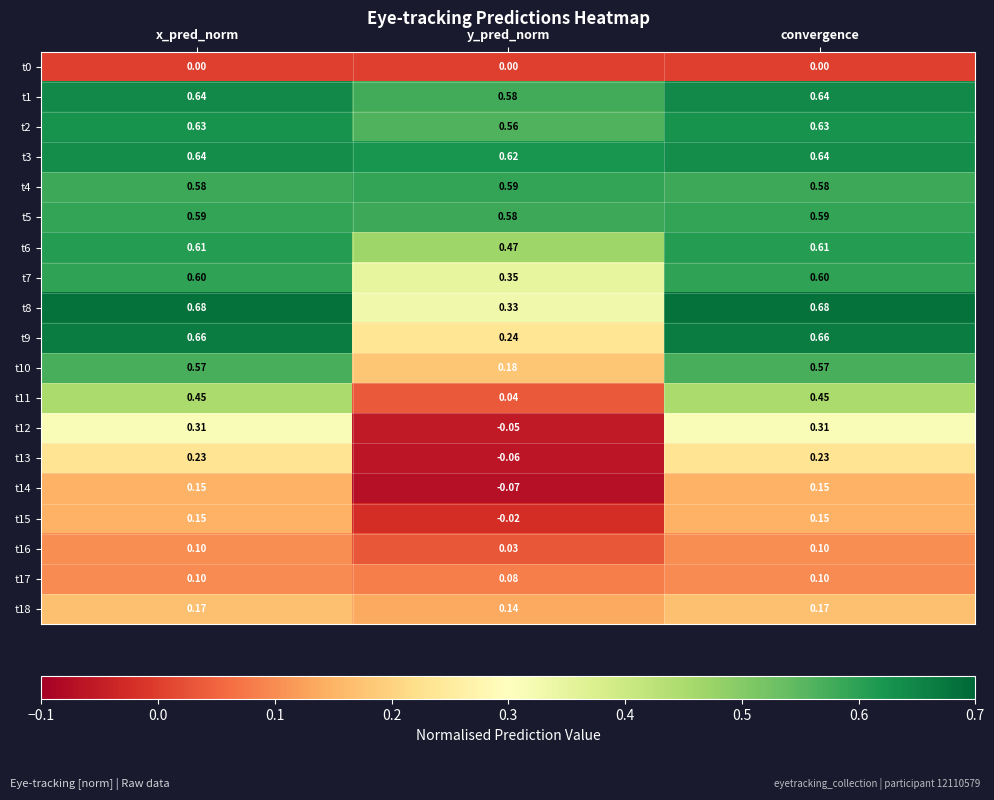

Is the value of t18 at y_pred_norm greater than the value of t10 at y_pred_norm?

No